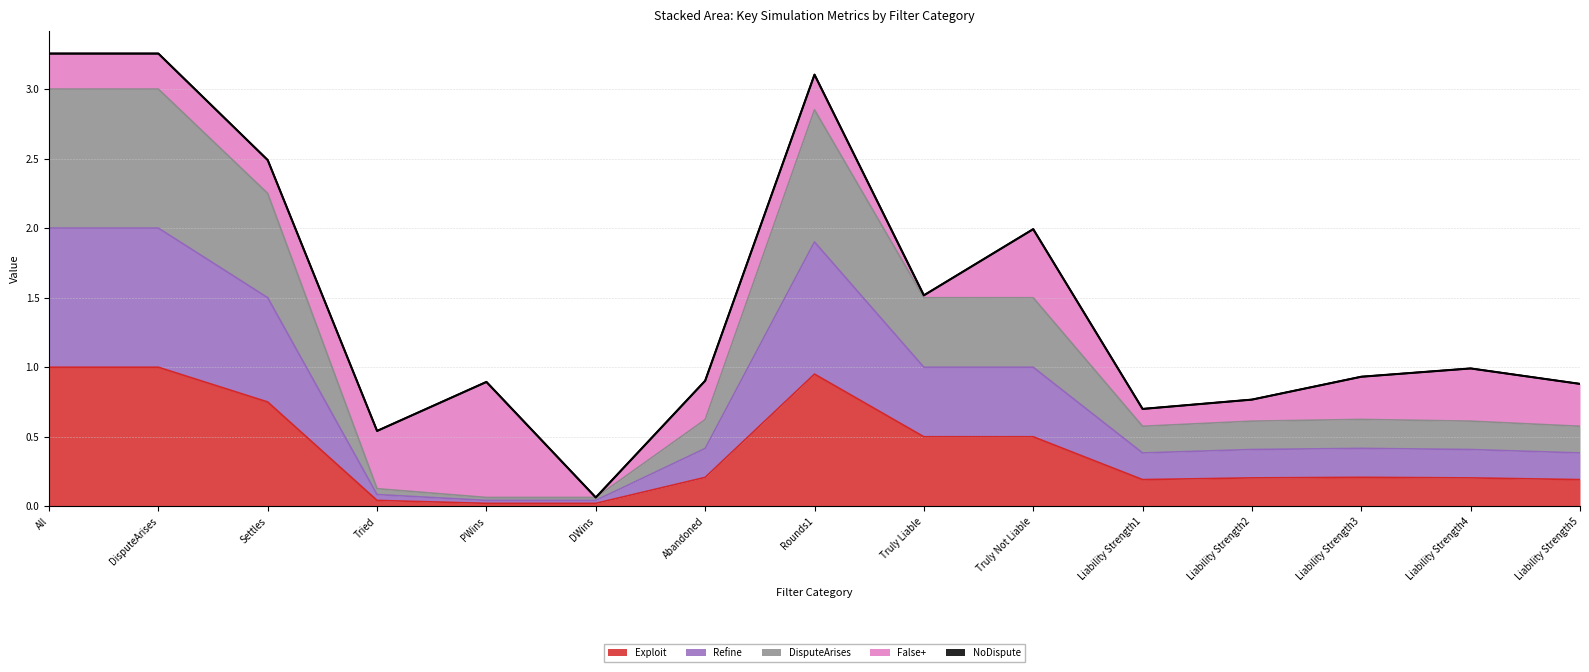

Does the chart have visible grid lines?

Yes